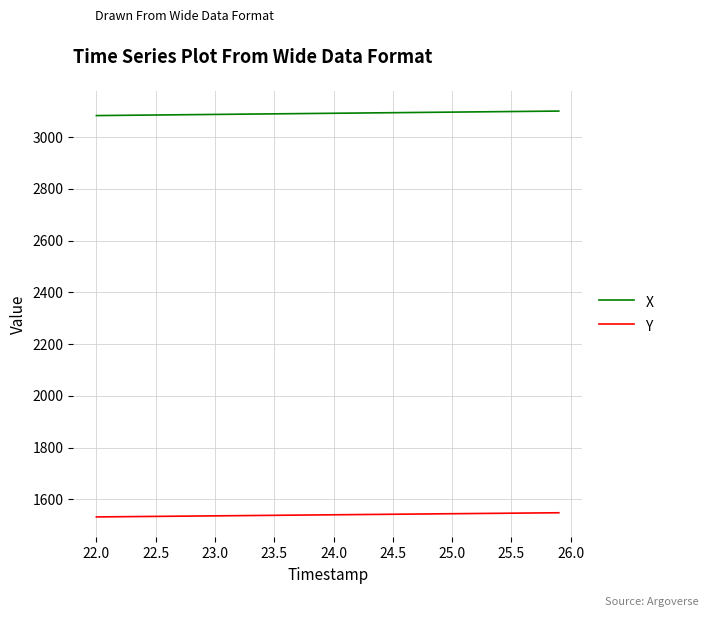

Which series has the largest total across all categories?

X